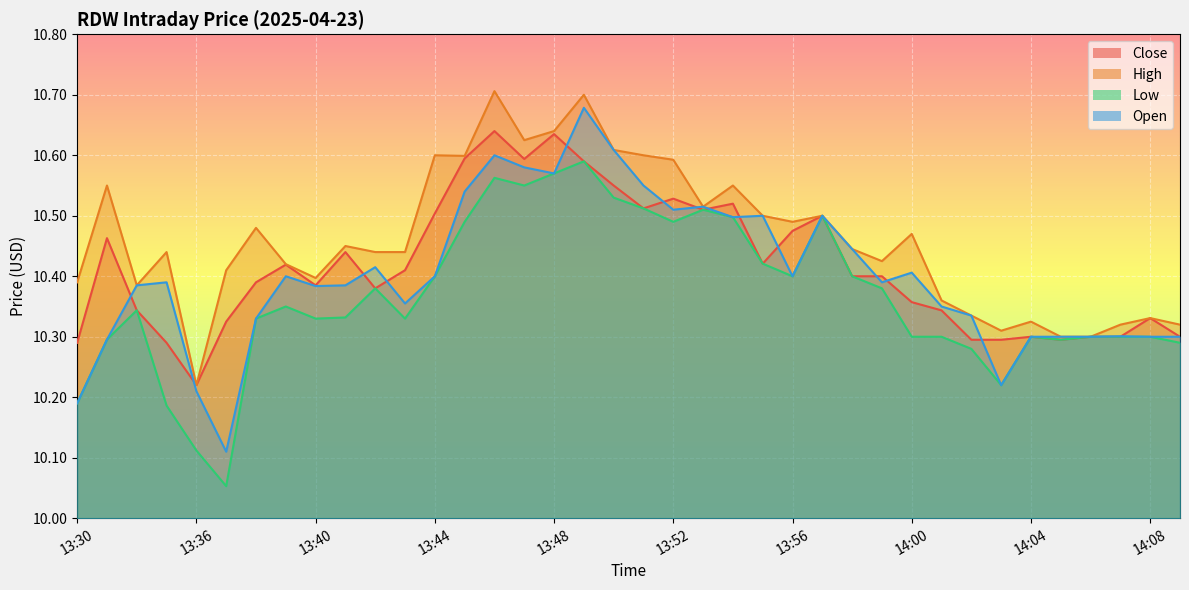

List the series in order of their peak value, highest first.

High, Open, Close, Low